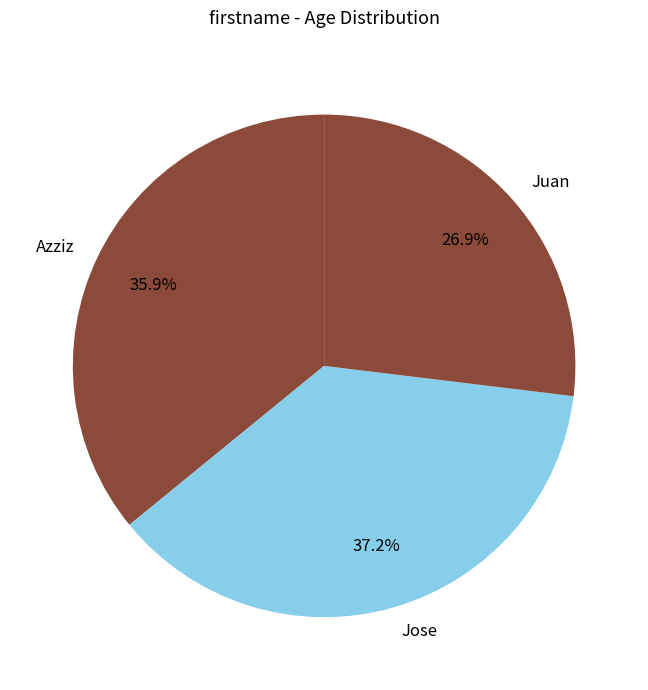

How many slices are in this pie chart?

3